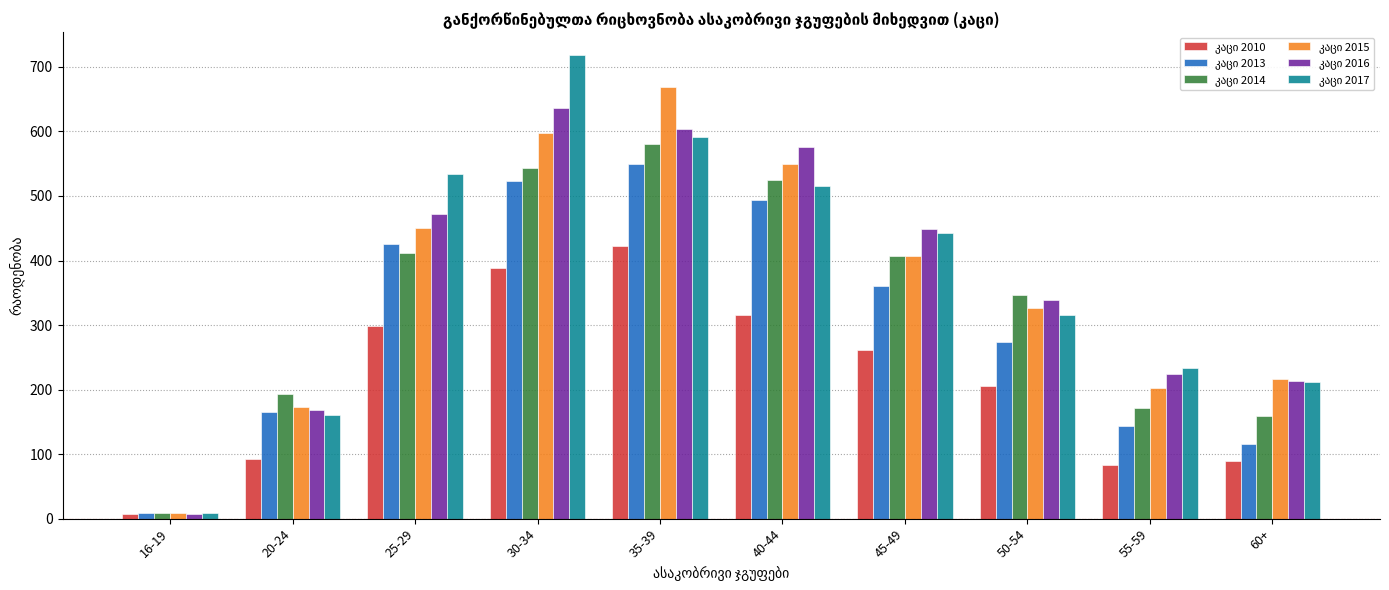

What is the total value across all series at 45-49?

2328